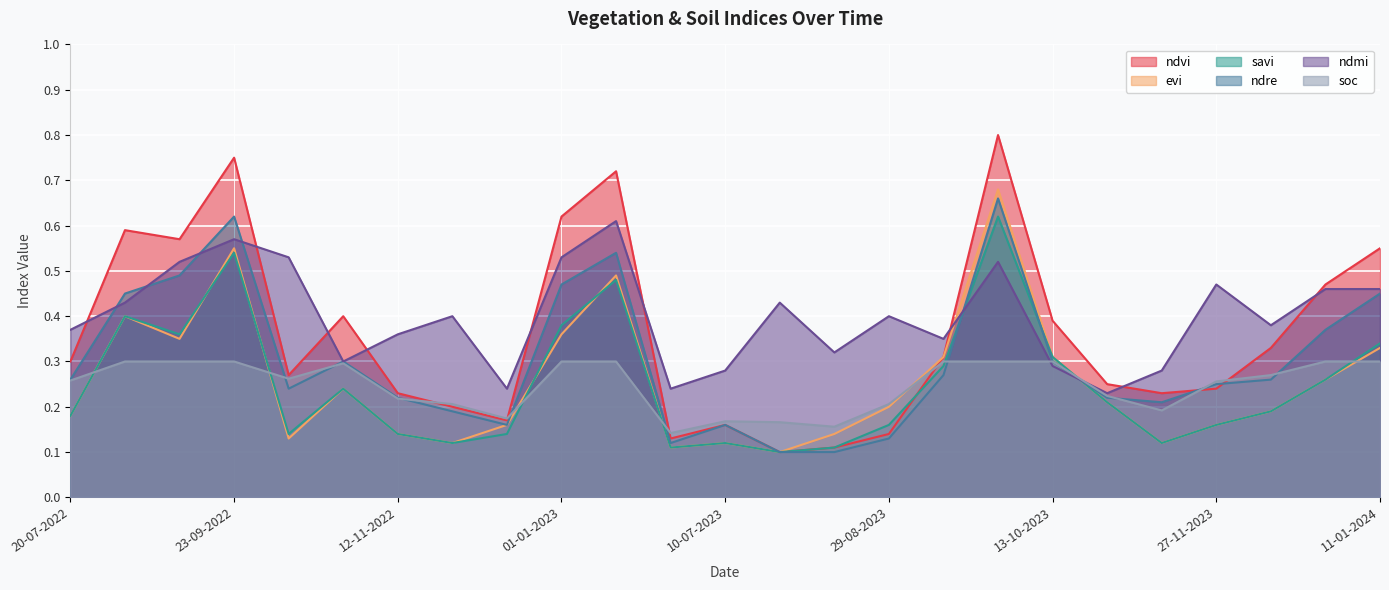

Where is savi nearest to the value 0?

30-07-2023